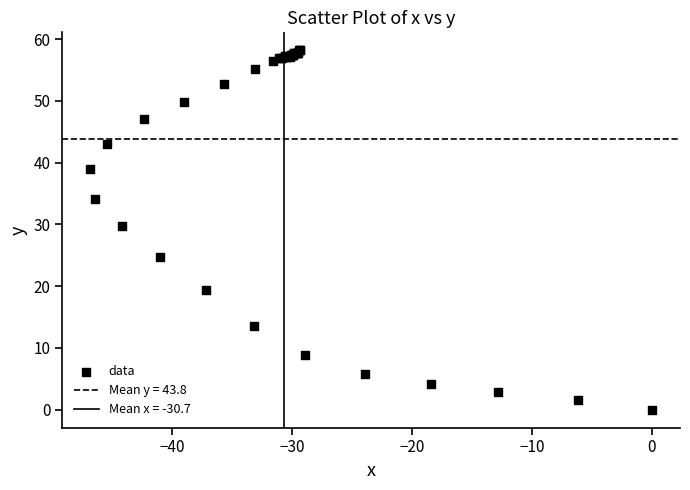

What Y value in the scatter plot is closest to 29?

29.7